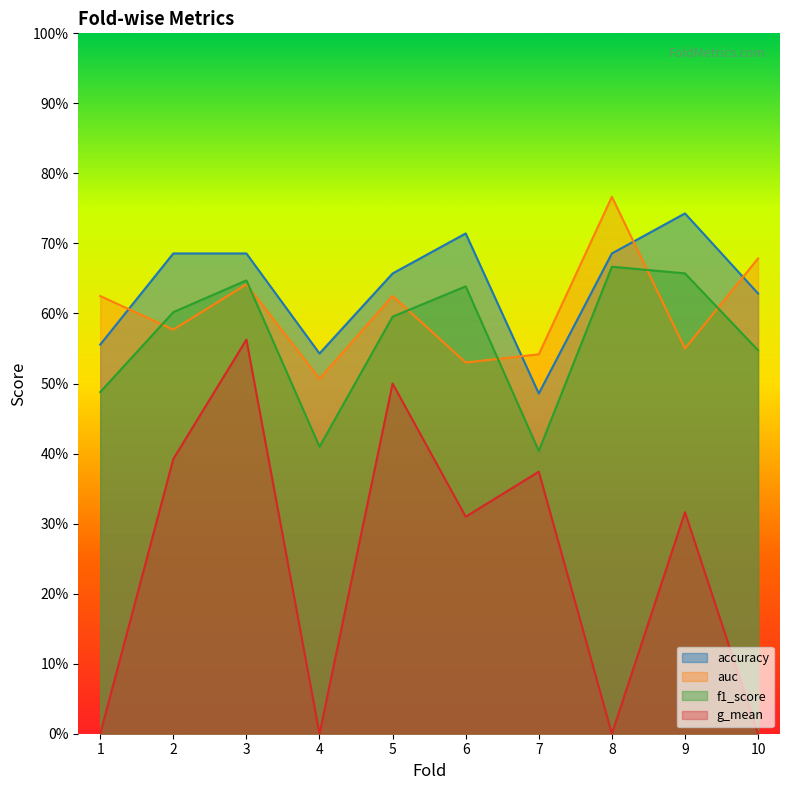

Rank the series at 6 from highest to lowest value.

accuracy, f1_score, auc, g_mean